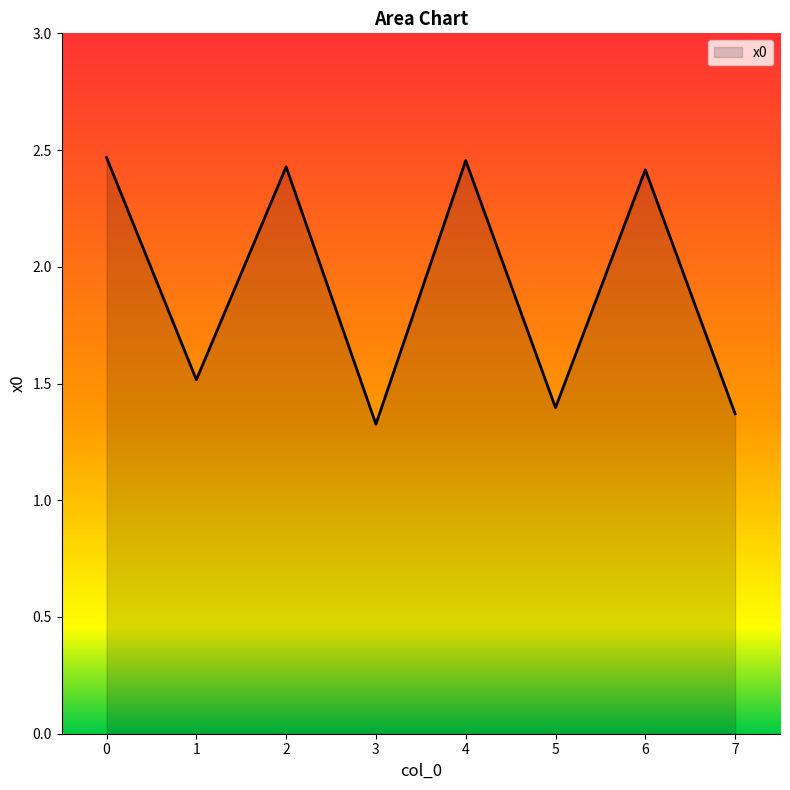

How many values are between 1 and 2?

4